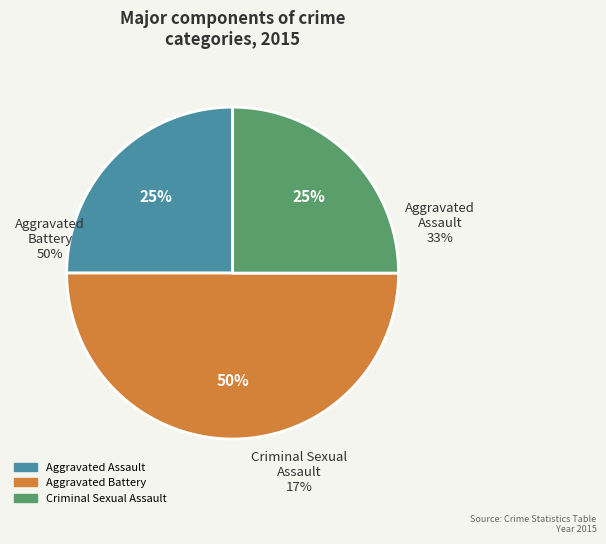

Does any single category account for the majority?

No